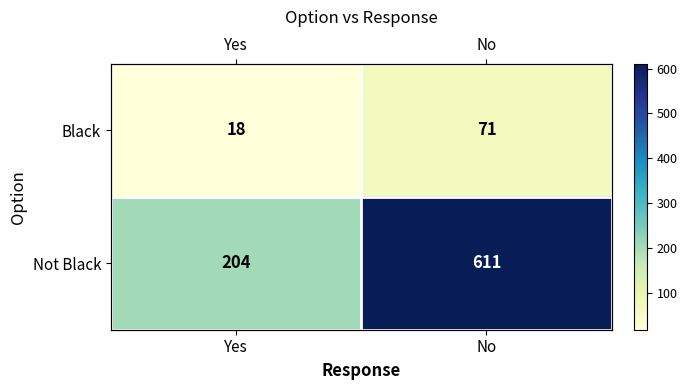

Count the number of data series in this chart.

2